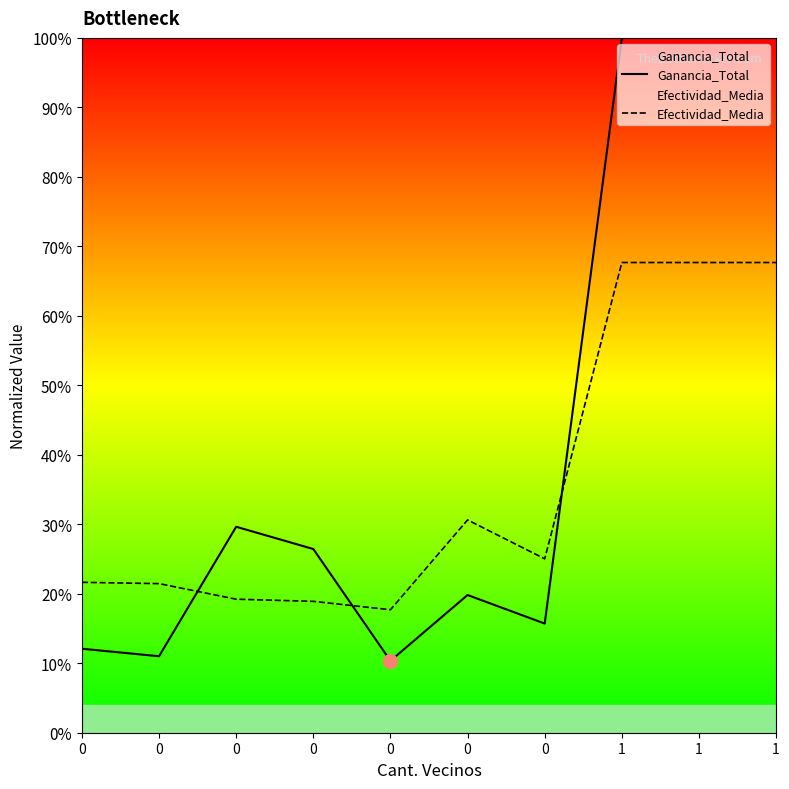

Between 0 and 1, which series saw the biggest shift?

Ganancia_Total